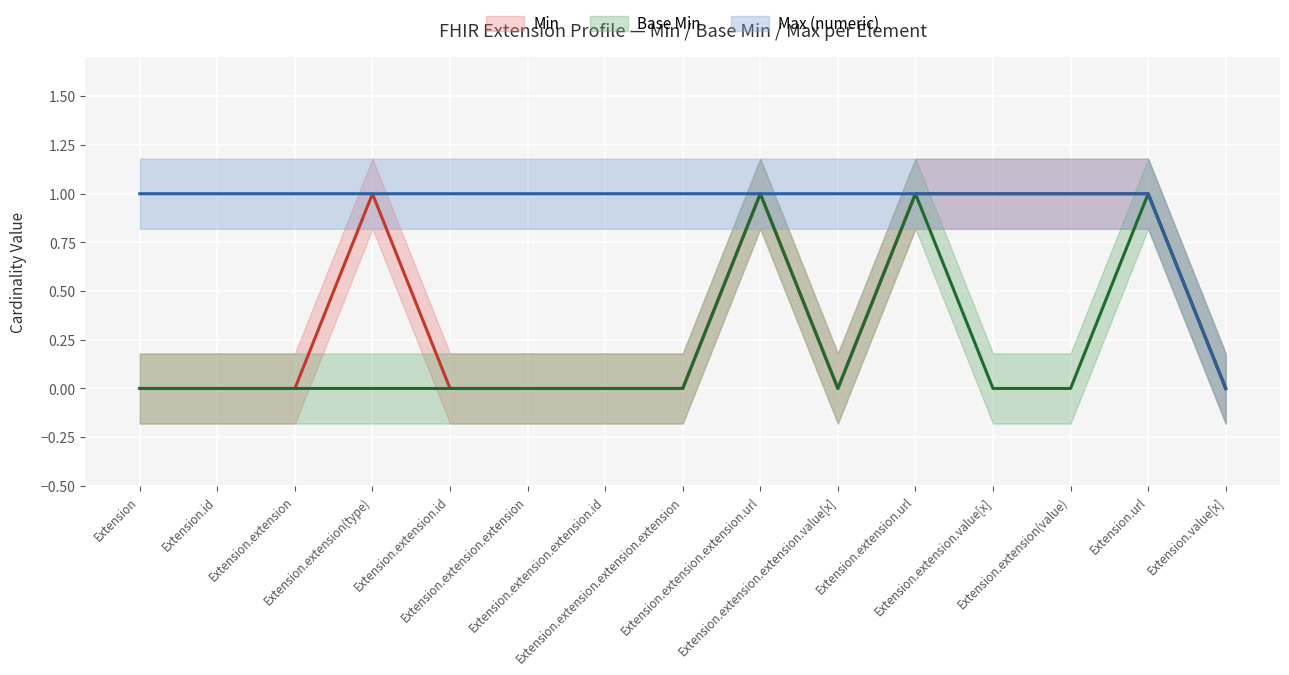

Does the chart display data point markers on the line(s)?

No